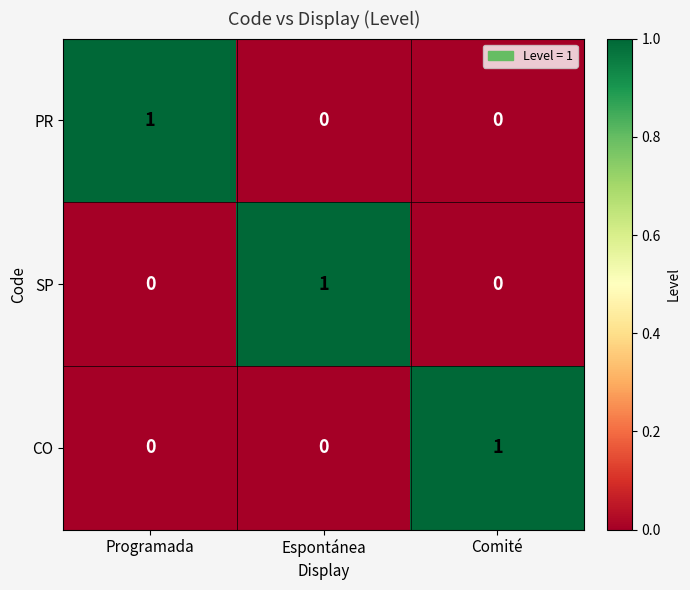

True or false: CO has a value of 0 at Comité.

False